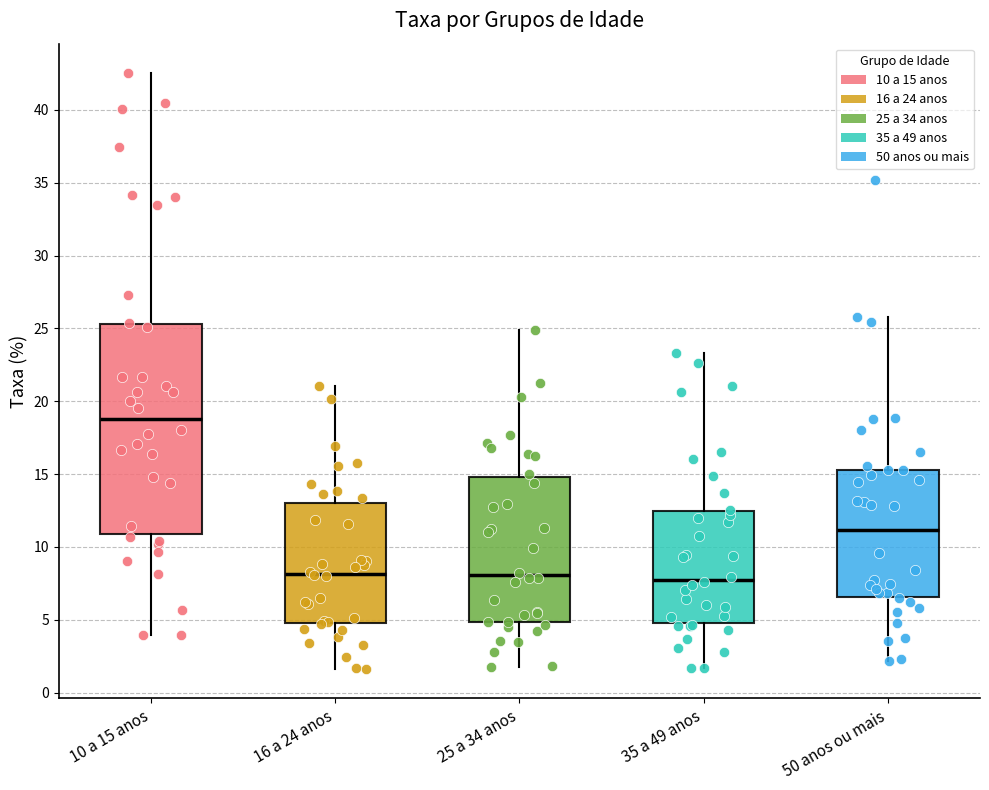

Reading left to right, read every box against the y-axis: the position of its median line, the range the box covers, and the ends of its whiskers. The values are not printed on the chart, so give them approximately, as read against the axis.

10 a 15 anos: median 19.0, box 11.0 to 25.5, whiskers 4.0 to 42.5
16 a 24 anos: median 8.0, box 5.0 to 13.0, whiskers 1.5 to 21.0
25 a 34 anos: median 8.0, box 5.0 to 15.0, whiskers 2.0 to 25.0
35 a 49 anos: median 8.0, box 5.0 to 12.5, whiskers 1.5 to 23.5
50 anos ou mais: median 11.0, box 6.5 to 15.5, whiskers 2.0 to 26.0